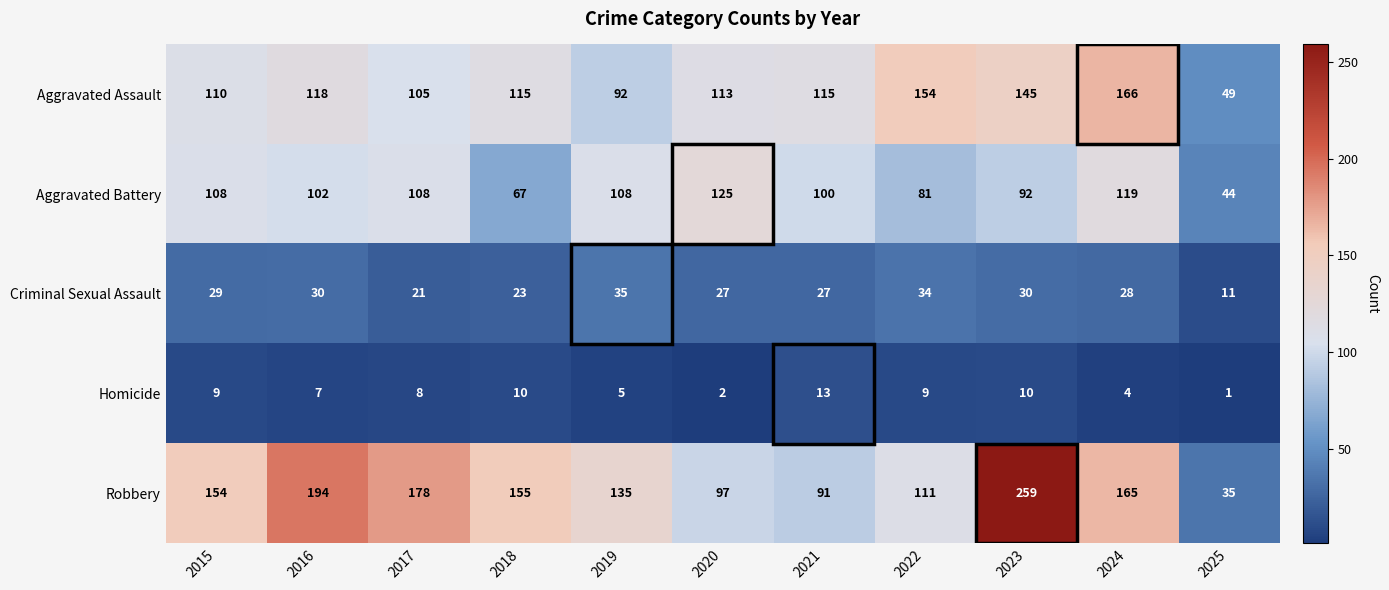

Which series has the largest range (max minus min)?

Robbery